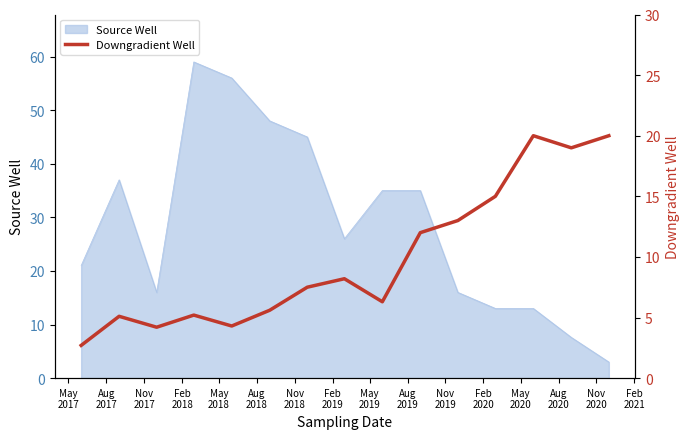

What is the minimum value for Source Well?

3.0